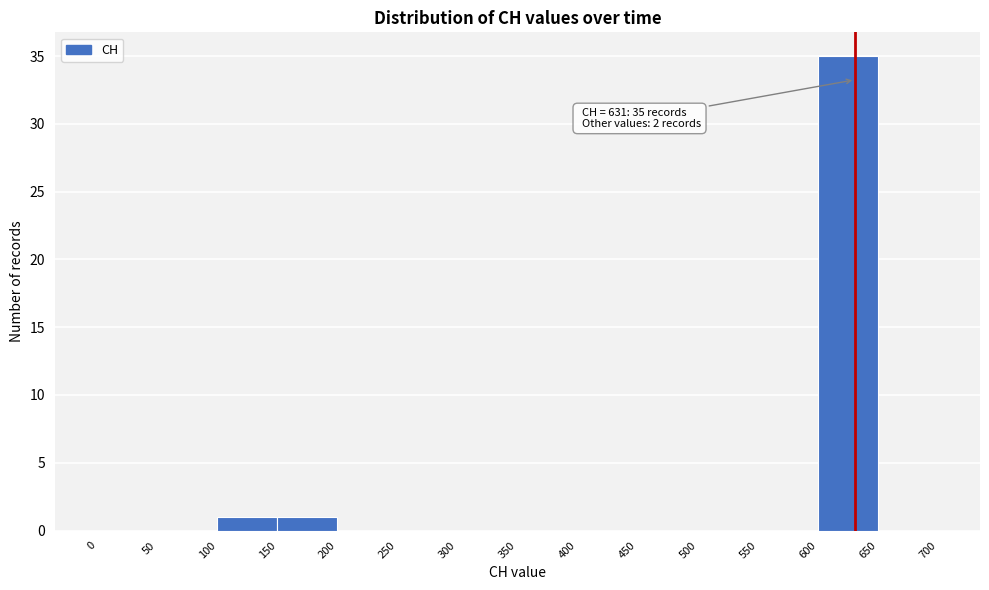

Over which range of the x-axis is the bar tallest?

600 to 650